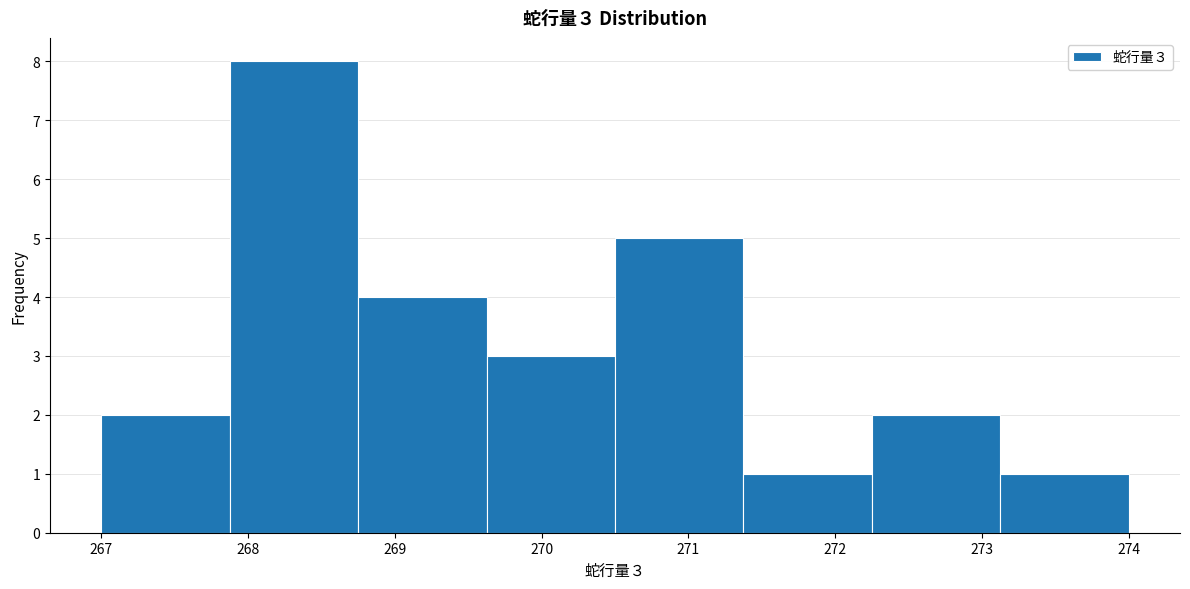

Over which range of the x-axis is the bar tallest?

267.9 to 268.8